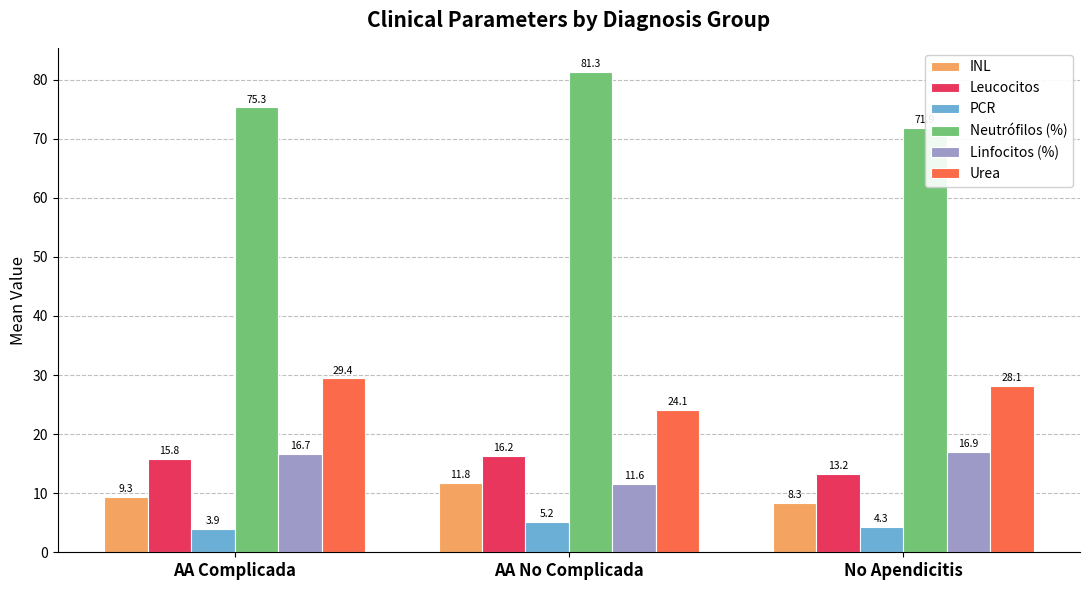

Which category has the lowest value in the Neutrófilos (%) series?

No Apendicitis